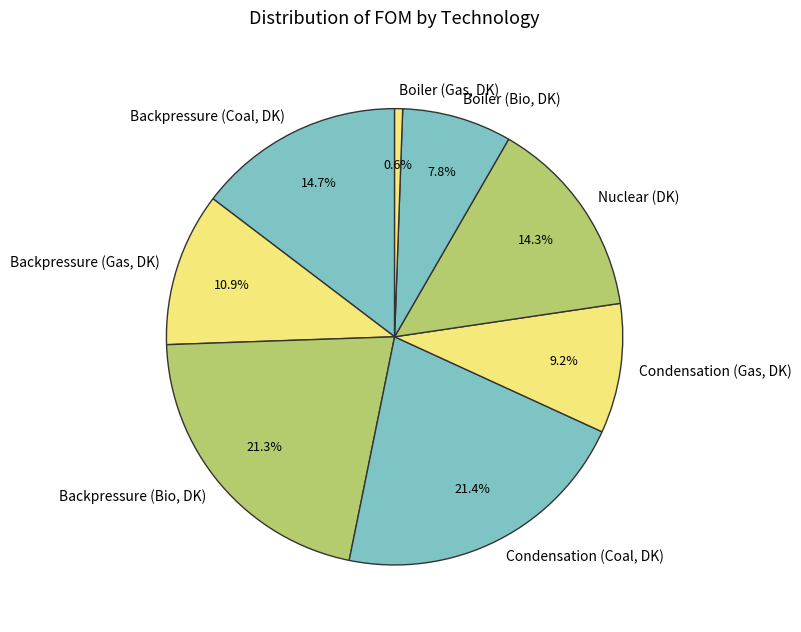

How many slices are in this pie chart?

8